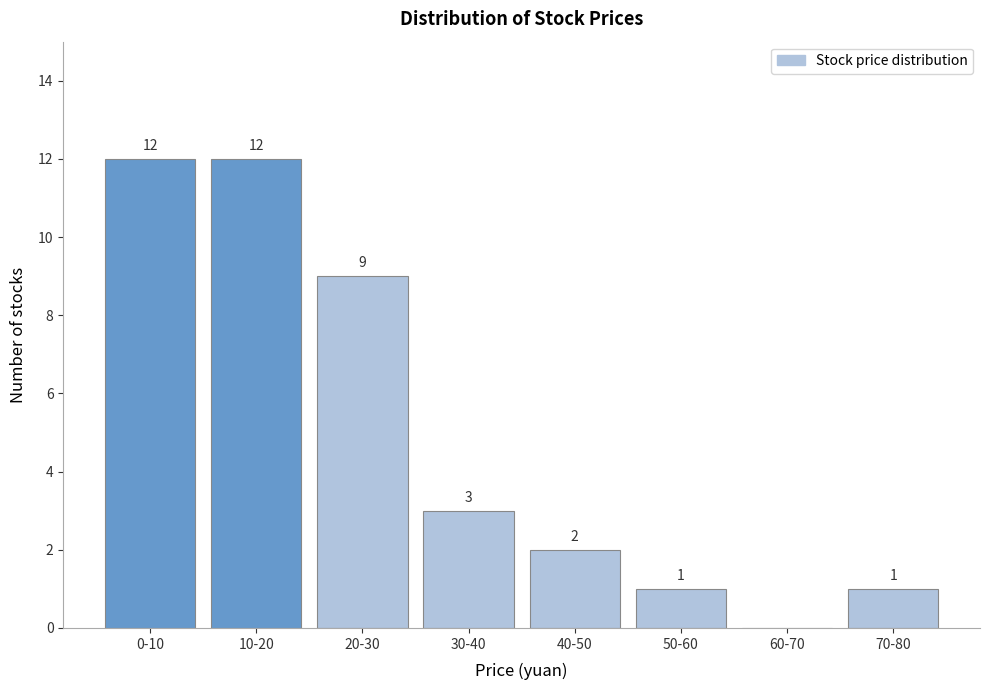

Reading right to left, list all the values displayed in this chart.

70-80=1	60-70=0	50-60=1	40-50=2	30-40=3	20-30=9	10-20=12	0-10=12